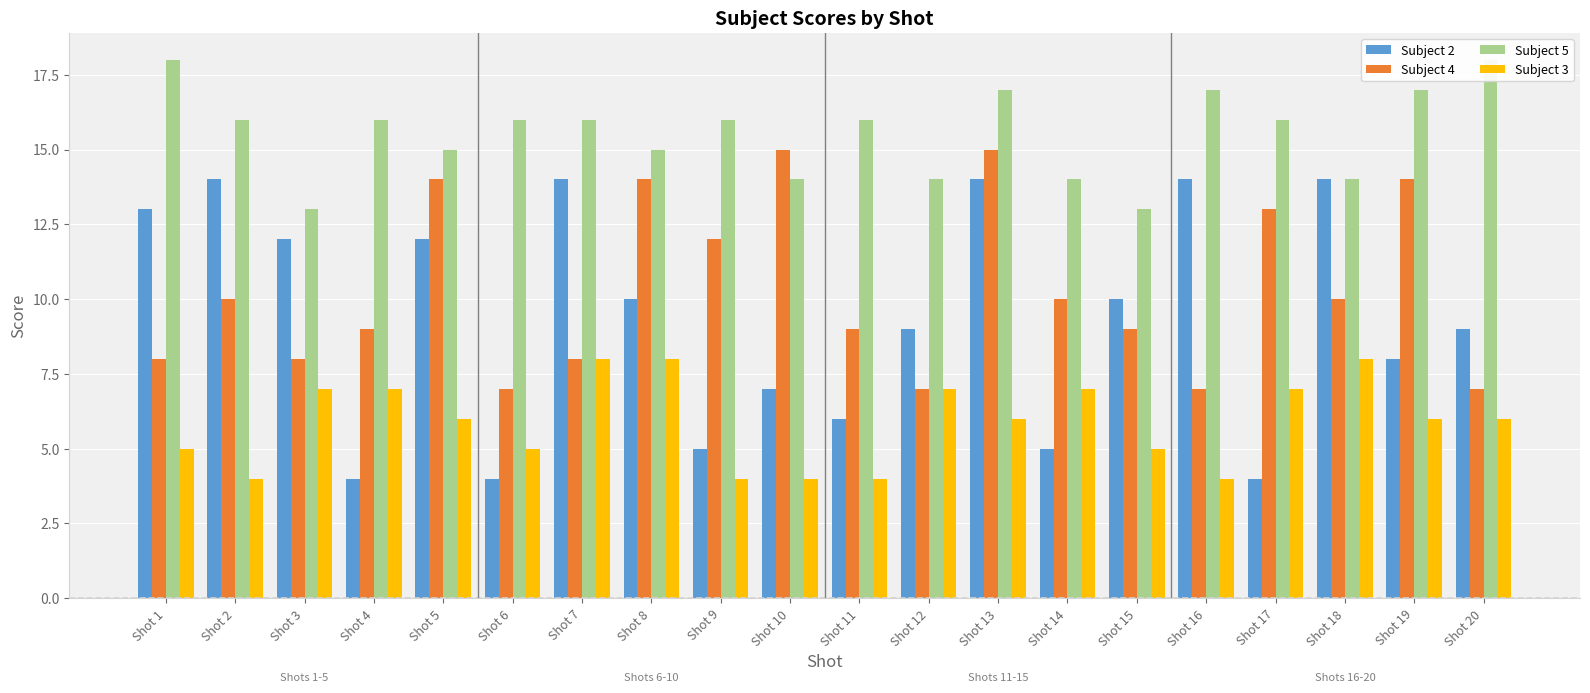

Where is Subject 5 nearest to the value 15?

Shot 5